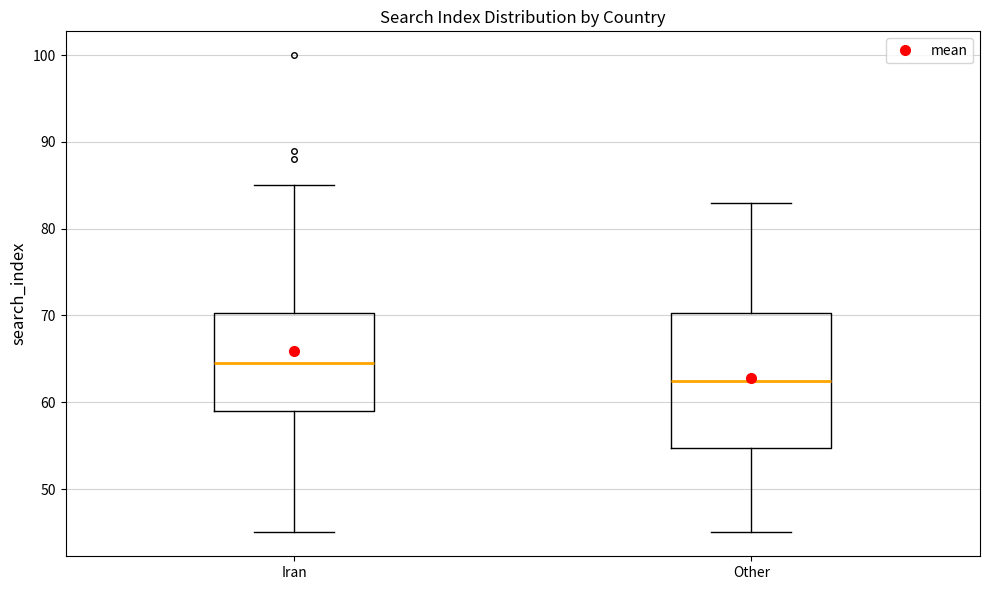

Reading left to right, transcribe this box plot: for each box, give where its median line is, the range the box spans, and where its two whiskers end, as read against the y-axis. The values are not printed on the chart, so give them approximately, as read against the axis.

Iran: median 65, box 59 to 70, whiskers 45 to 85
Other: median 63, box 55 to 70, whiskers 45 to 83